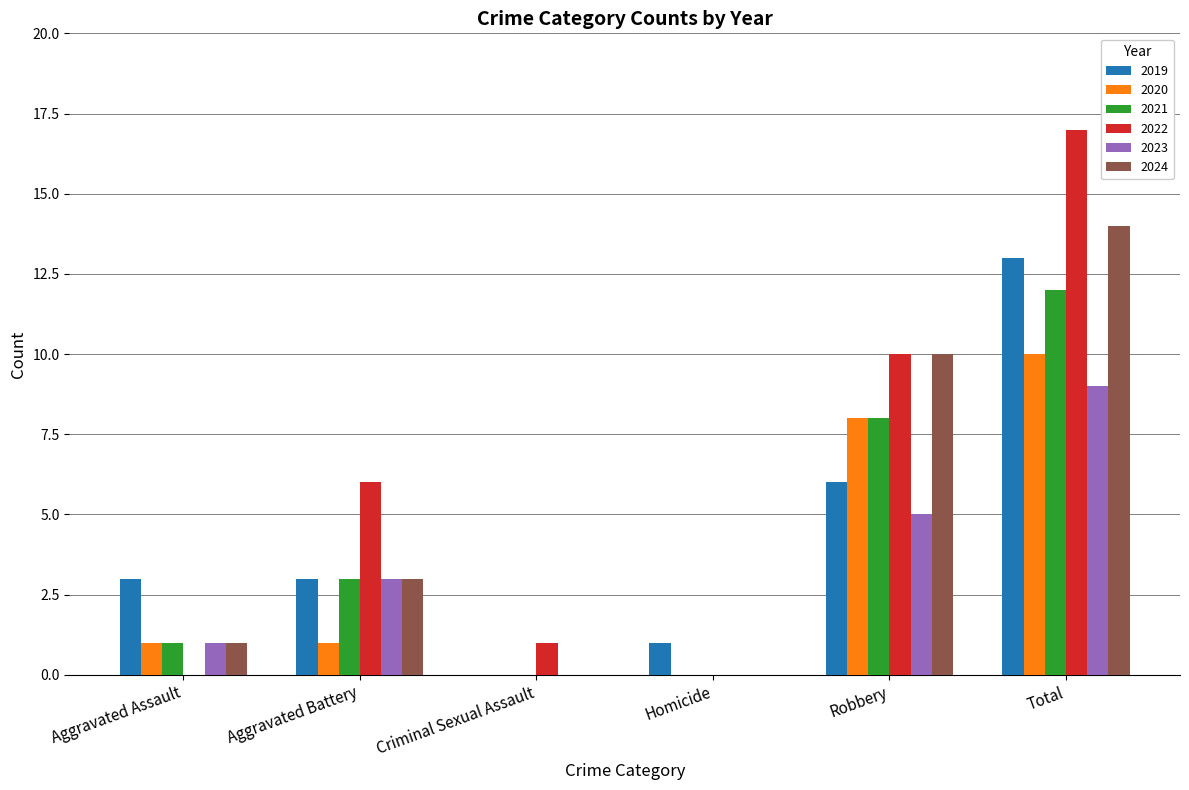

What is the approximate value of 2023 at Total?

9